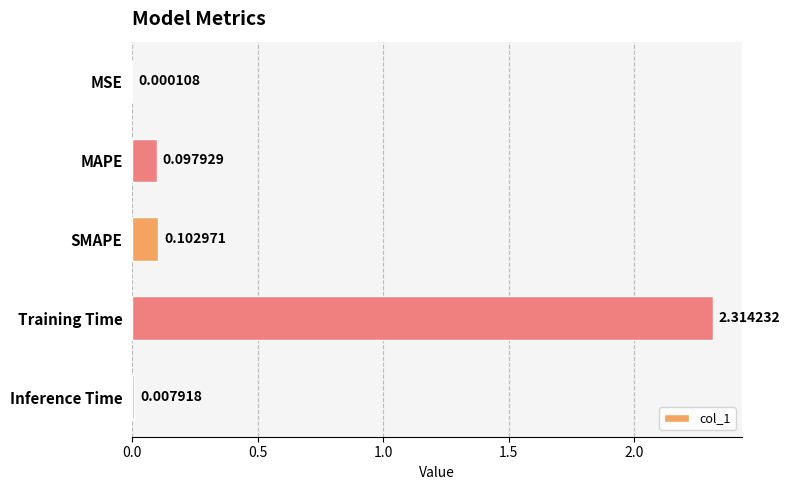

At which label is the value closest to 1?

SMAPE